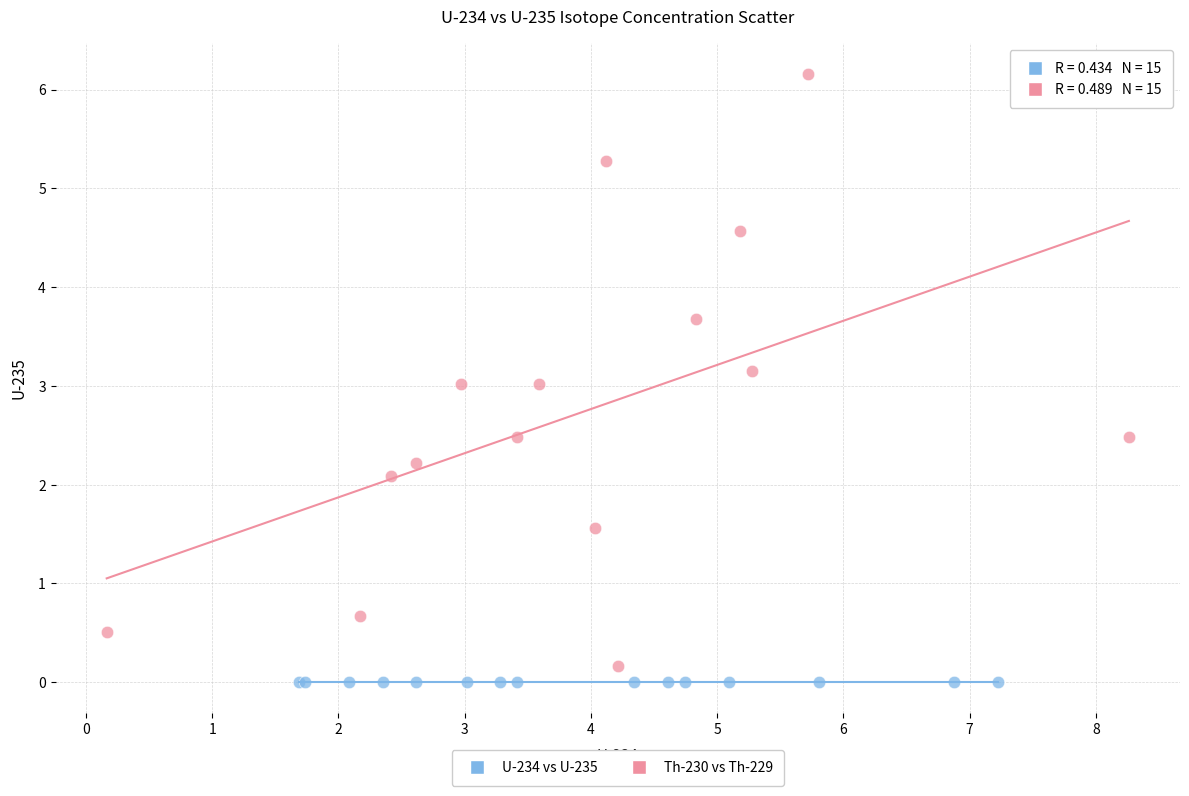

Which series reaches the minimum Y coordinate?

U-234 vs U-235